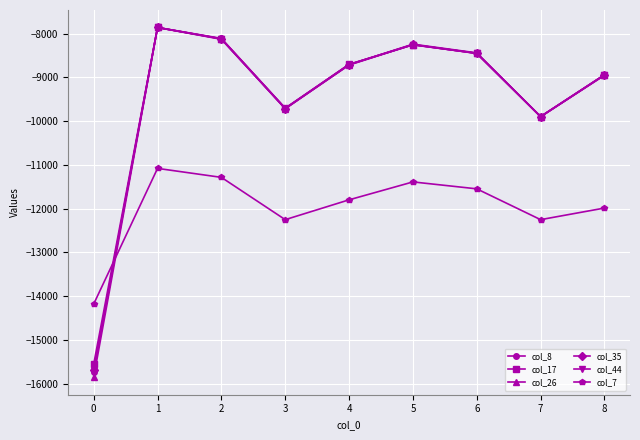

Is it true that col_7 equals -21892 at 0?

False